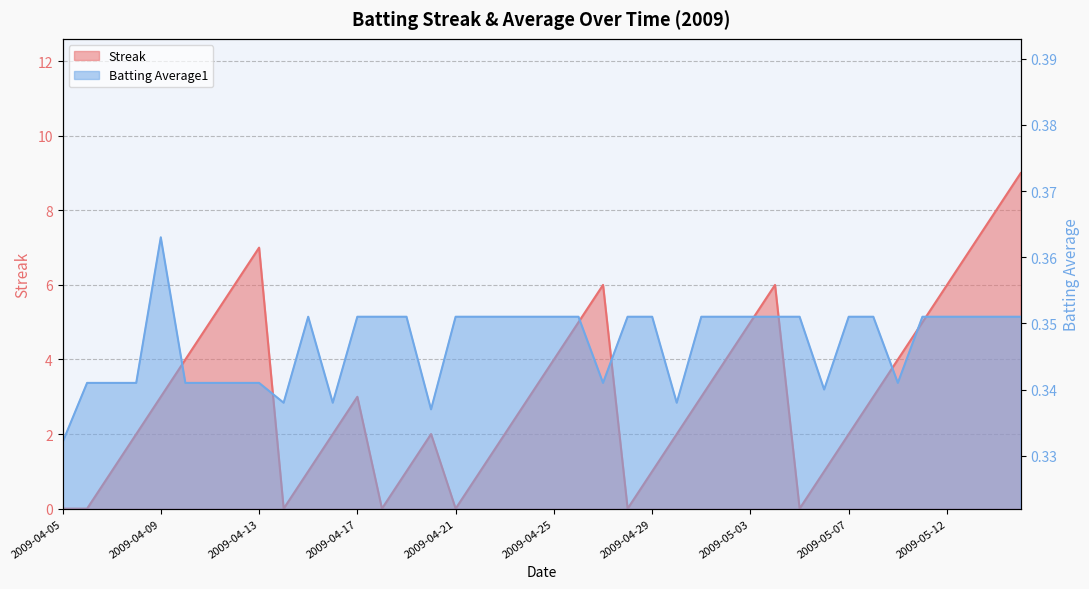

Between which two adjacent categories do Streak and Batting Average1 first intersect?

2009-04-06 and 2009-04-07